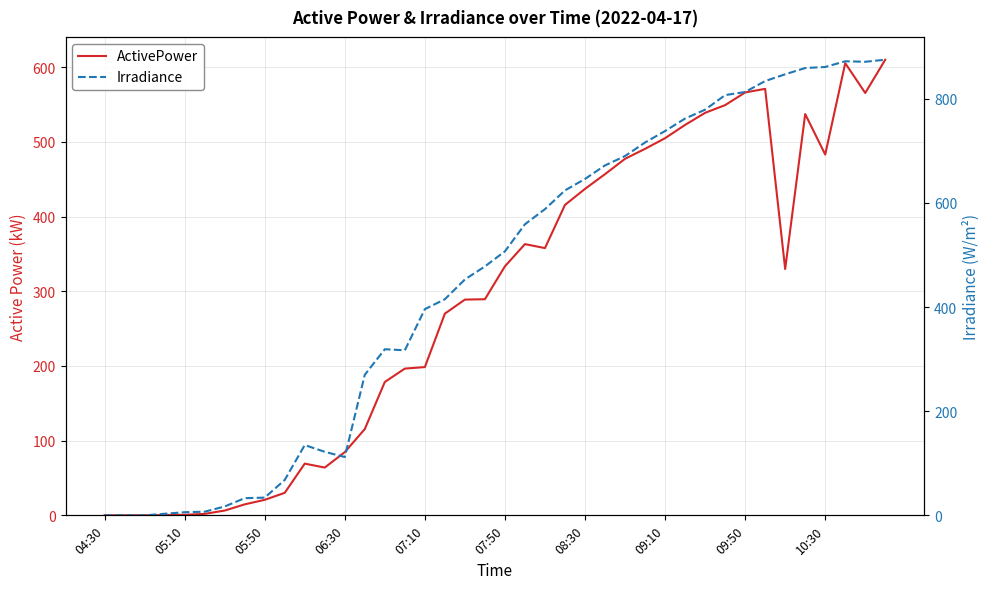

Where is the first local maximum for Irradiance?

10